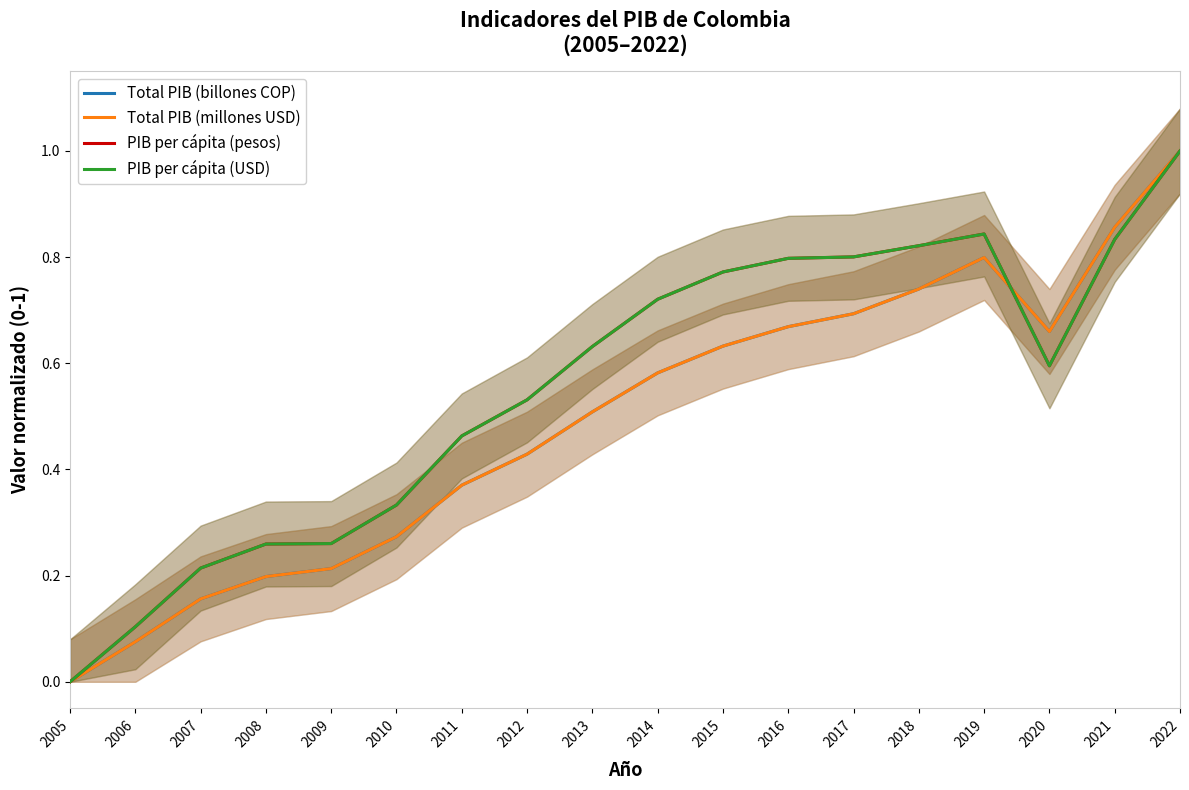

How many data points in PIB per cápita (USD) are above 0?

17